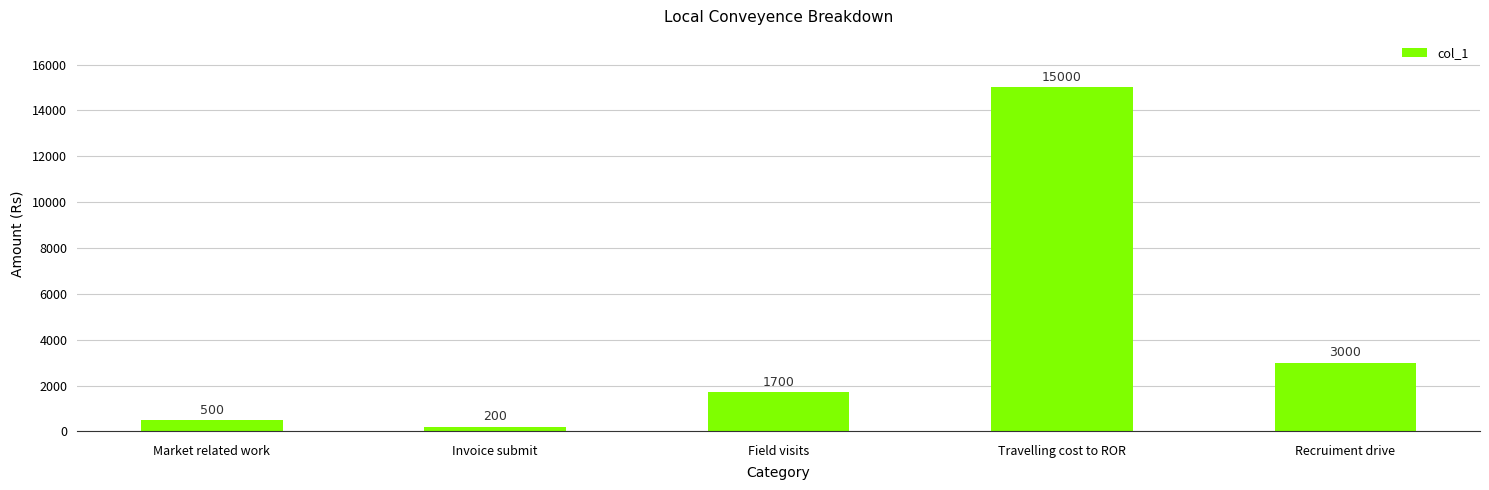

Count the number of categories in the chart.

5